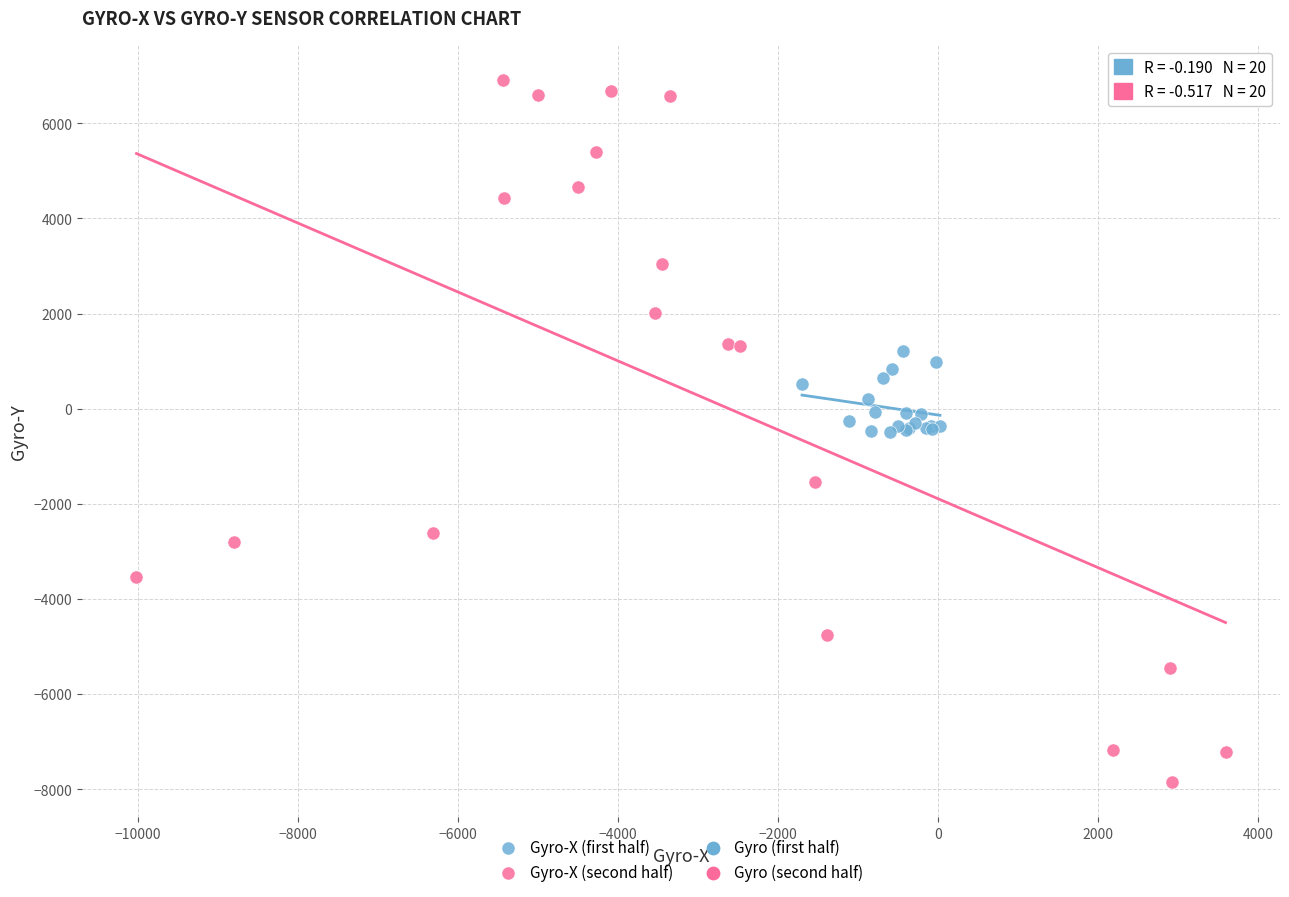

Which series reaches the minimum Y coordinate?

Gyro-X (second half)